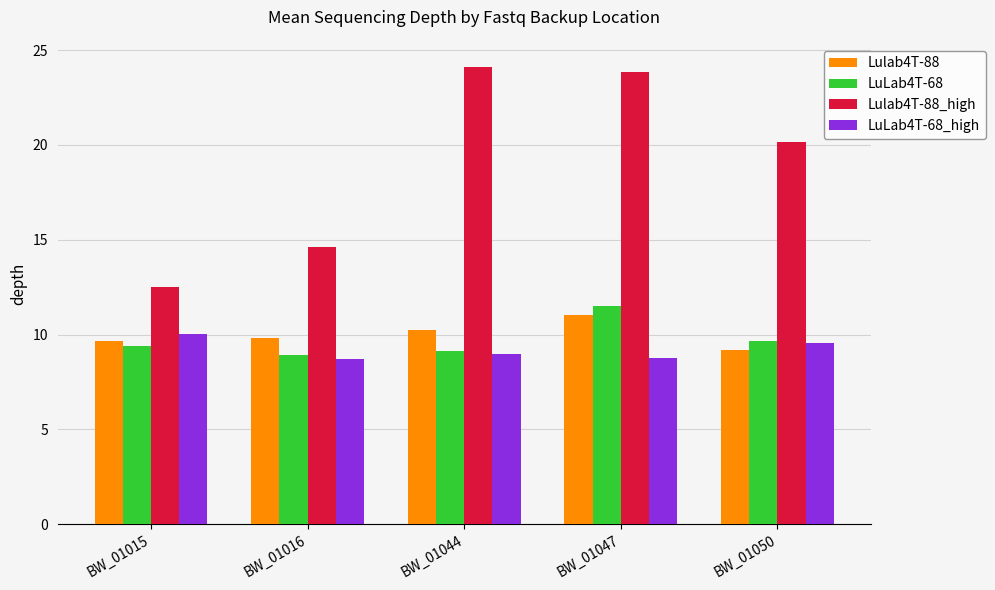

The value of LuLab4T-68_high at BW_01015 is 5.5. True or false?

False